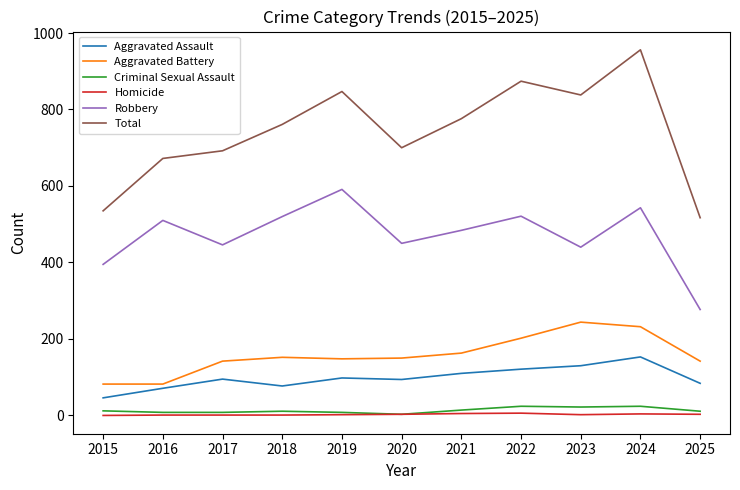

Is this an area chart (filled region under the line)?

No